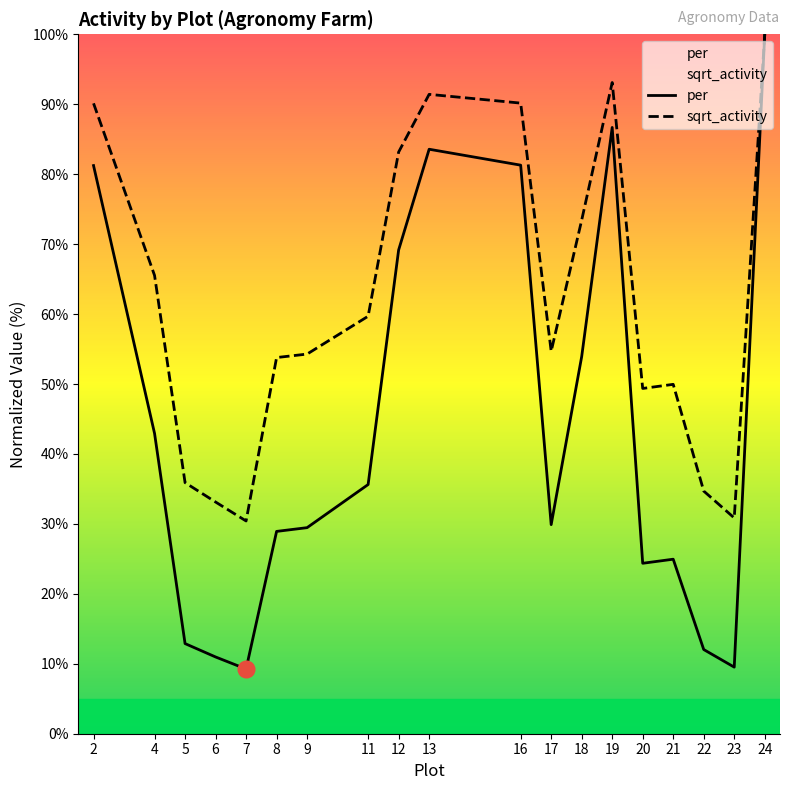

How many interior local peaks does the sqrt_activity series have?

3